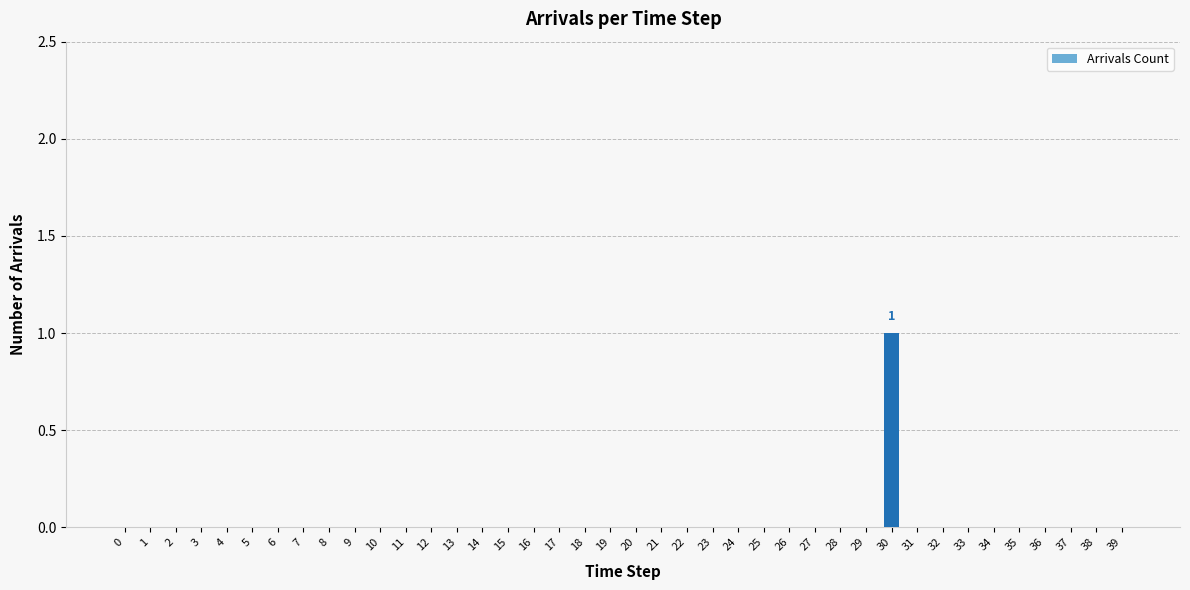

How many values are between 0 and 1?

40